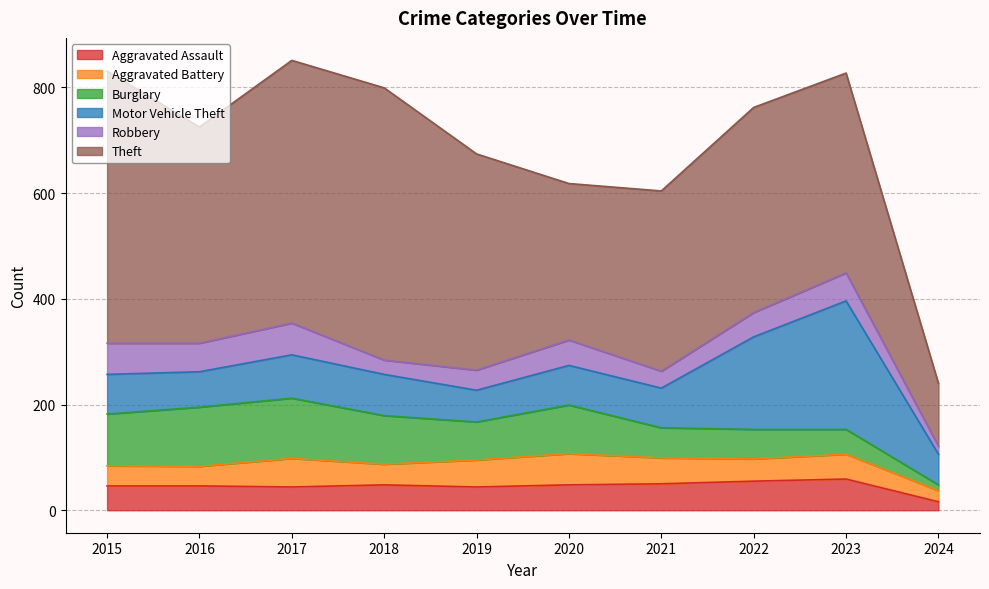

How many data points does each series have?

10